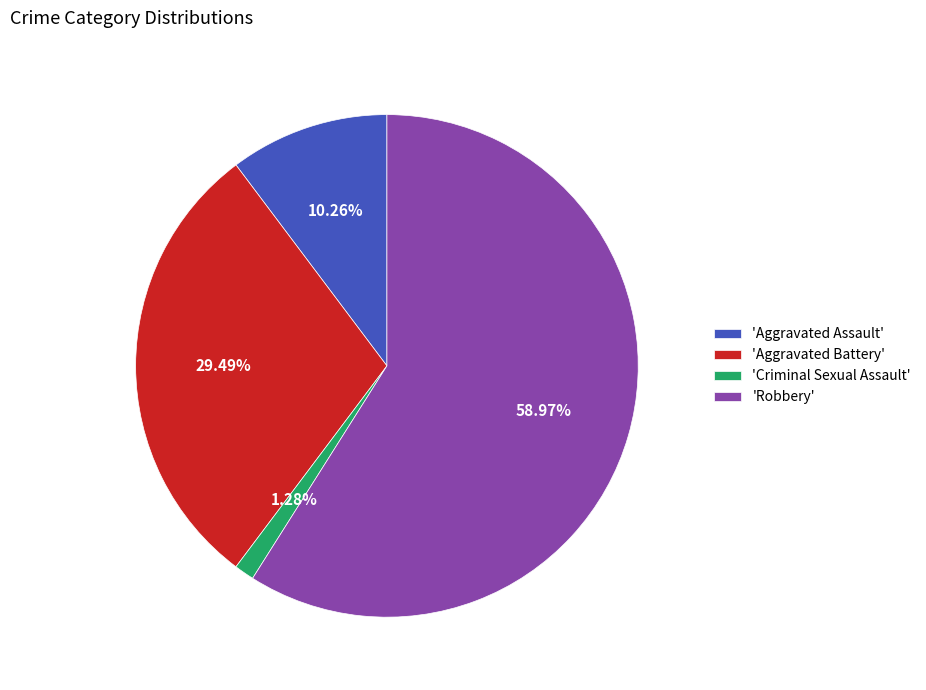

What is the largest slice in the pie chart?

'Robbery'